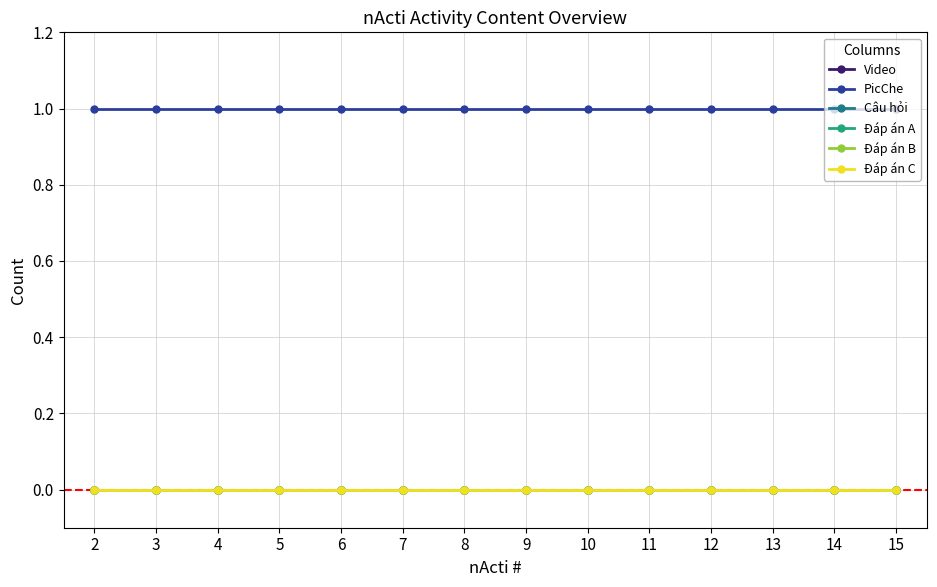

At which category is the sum across all series the highest?

2